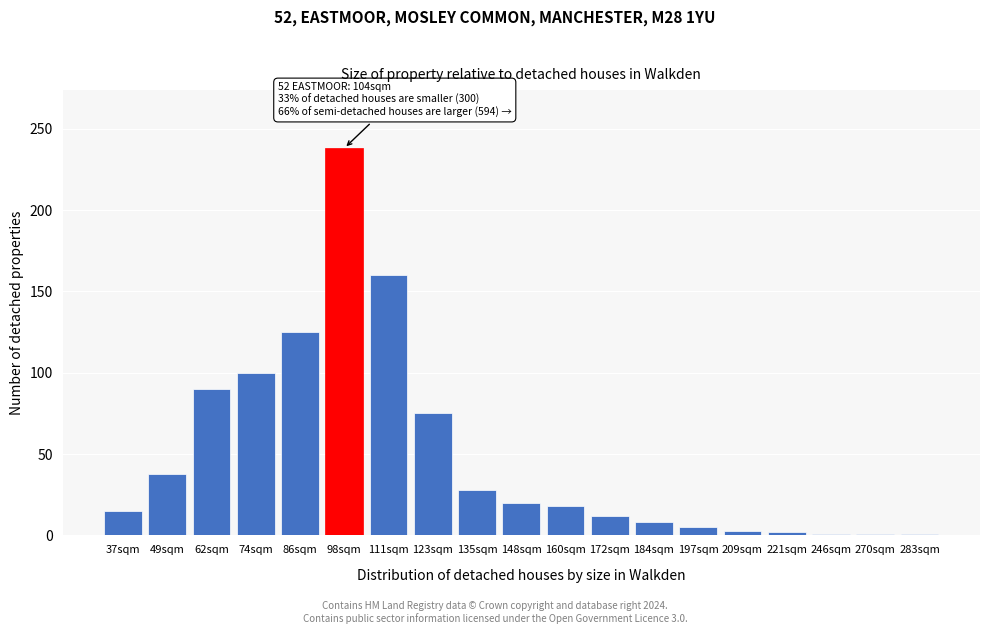

What is the greatest value displayed?

238